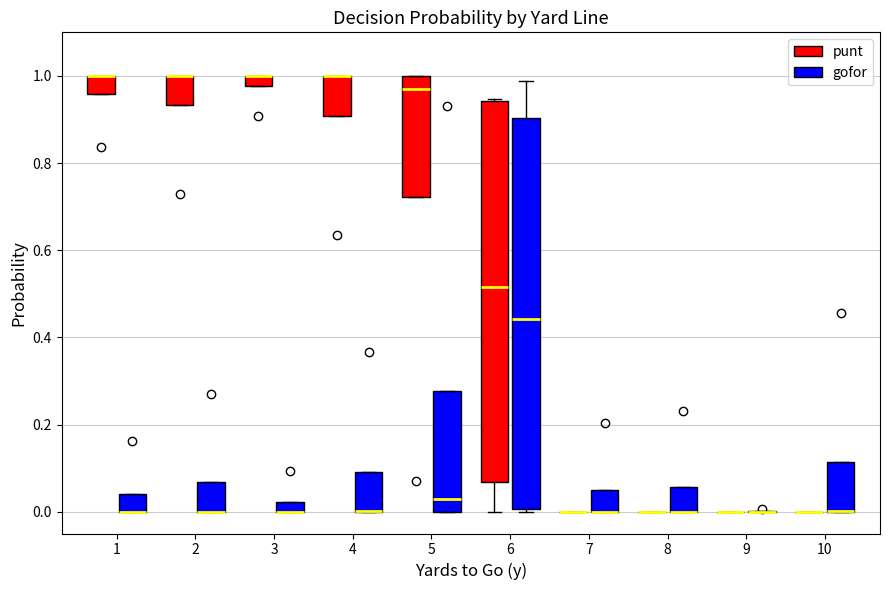

Which box is the tallest, from its lower edge to its upper edge?

6 (gofor)